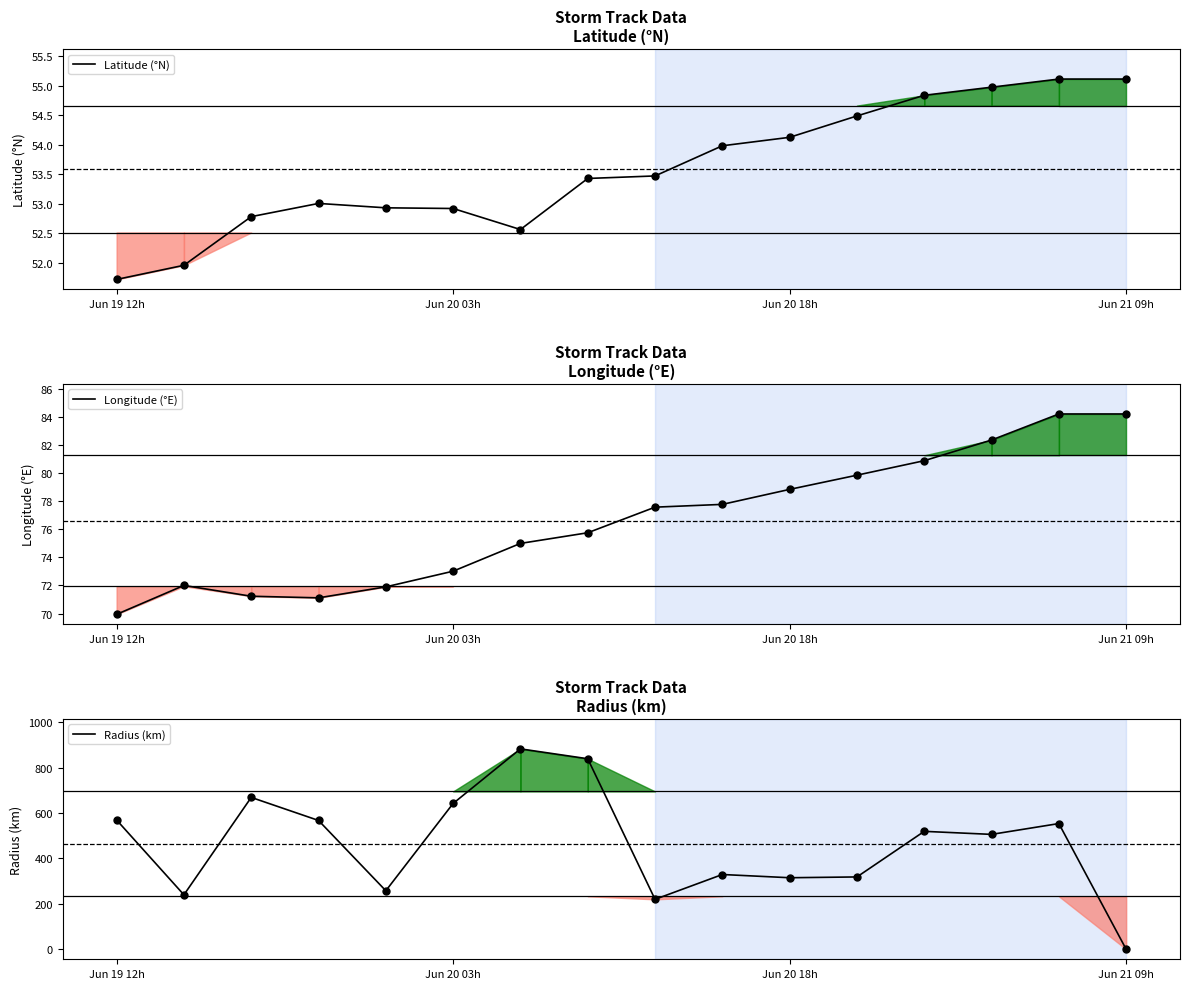

What are all the series names shown in the legend?

Latitude (°N), Longitude (°E), Radius (km)